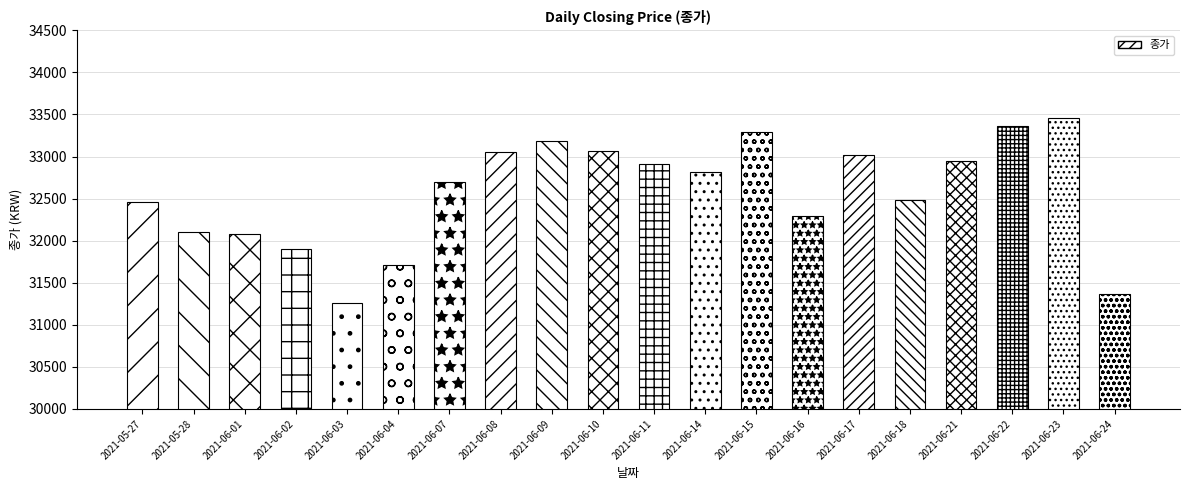

What is the value of the 18th bar from the left?

33366